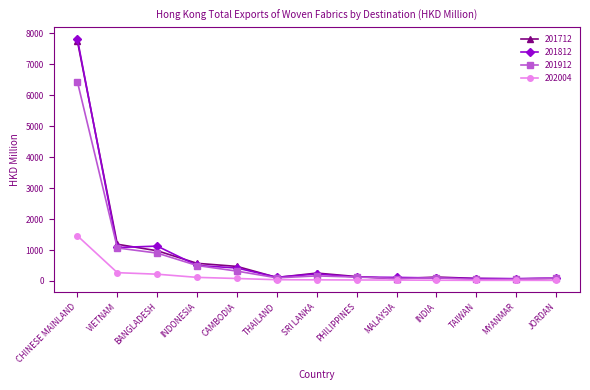

What position from the left is JORDAN?

13